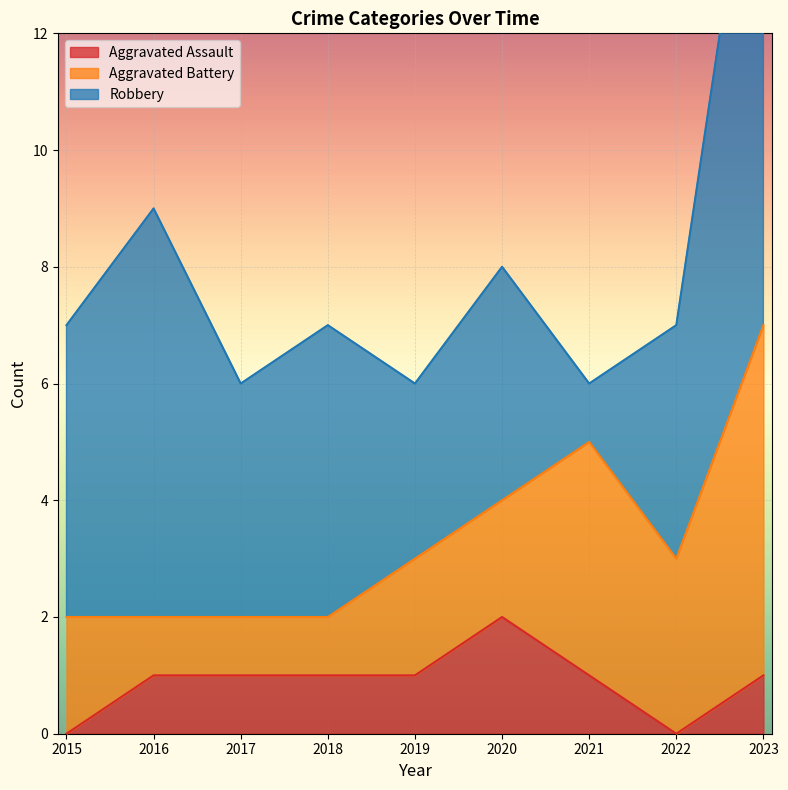

What is the difference between the maximum and minimum values in the Aggravated Assault series?

2